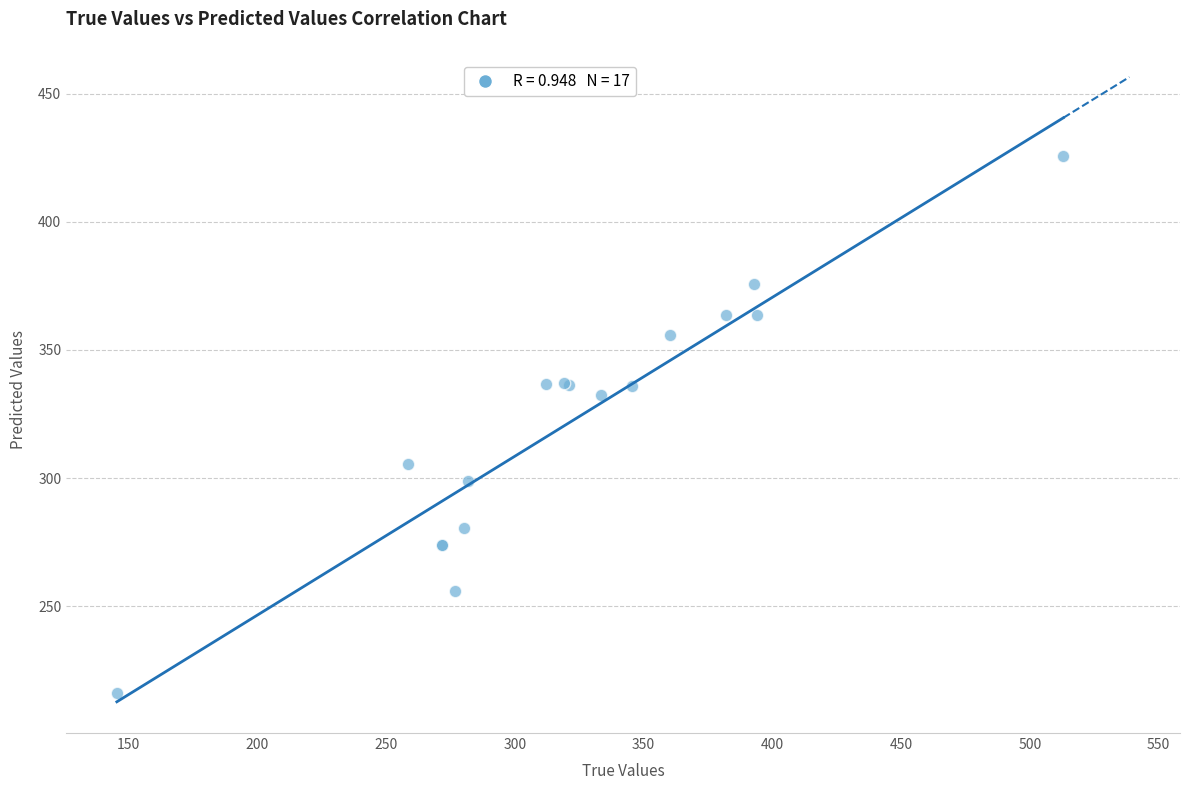

What Y value in the scatter plot is closest to 321?

332.2